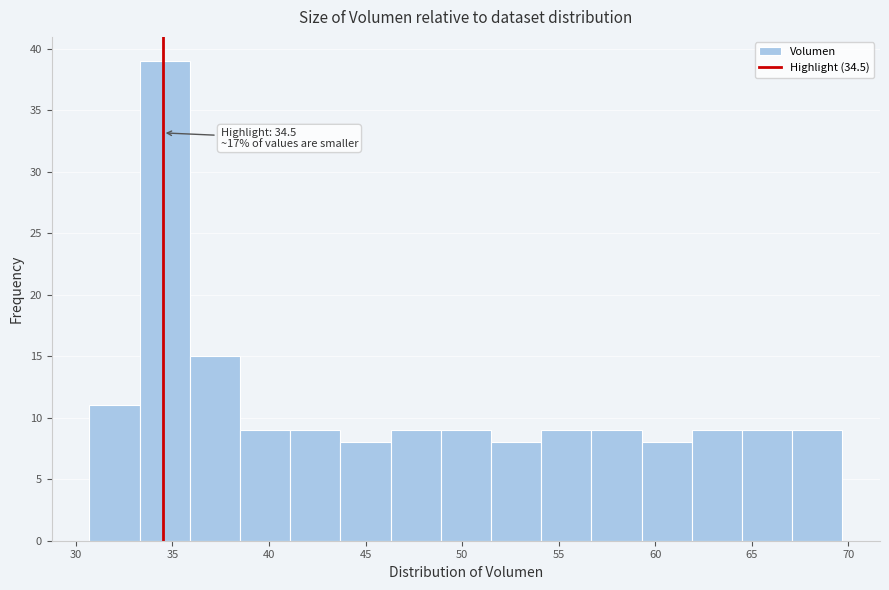

Which range on the x-axis has the tallest bar?

33.5 to 36.0